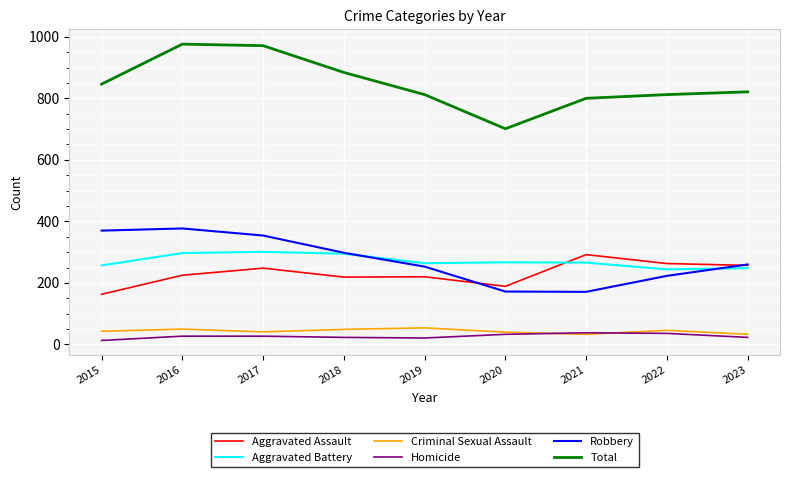

True or false: Aggravated Assault and Homicide intersect in this chart.

False